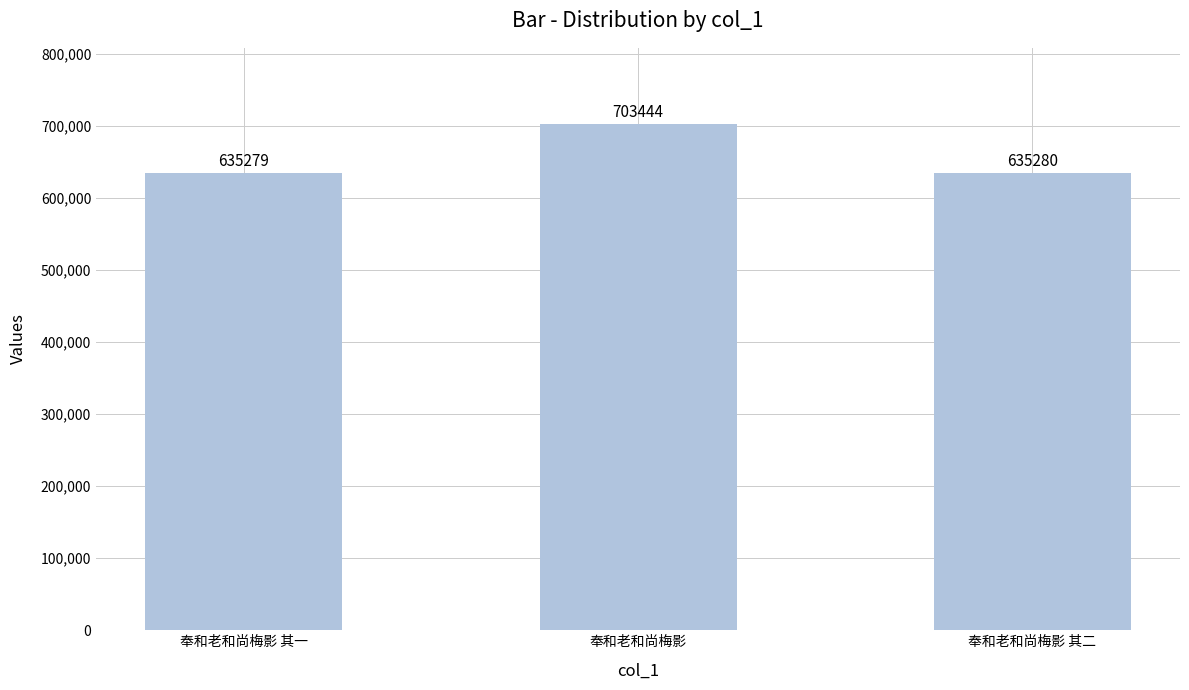

List the labels in order of value, largest first.

奉和老和尚梅影, 奉和老和尚梅影 其二, 奉和老和尚梅影 其一